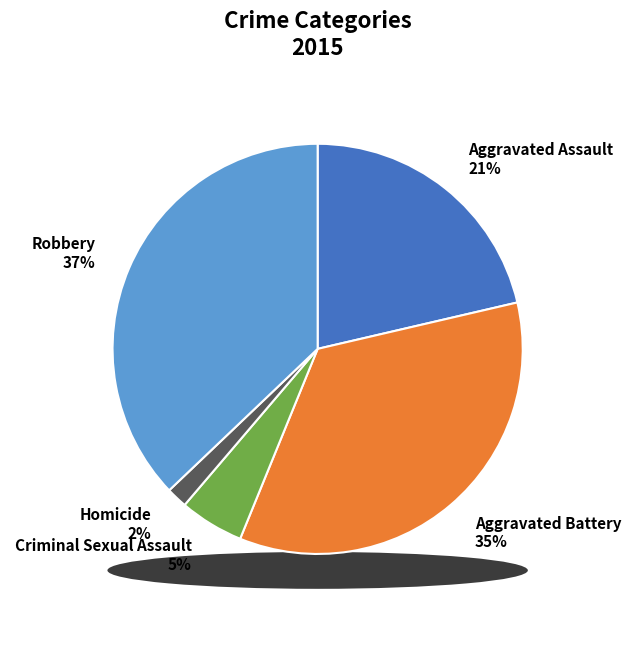

How many segments does this pie chart have?

5